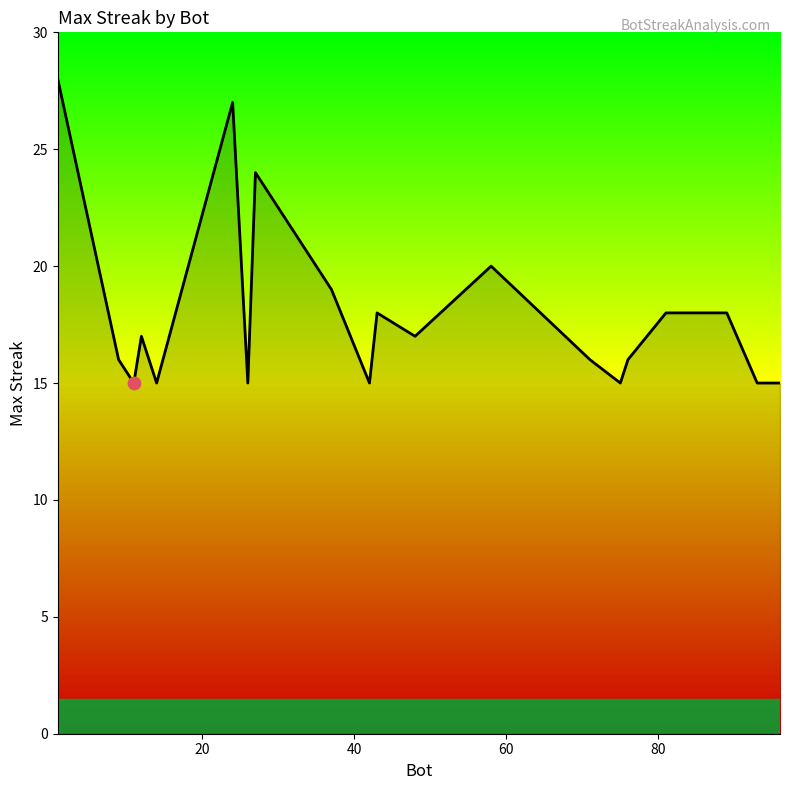

What is the smallest value displayed?

15